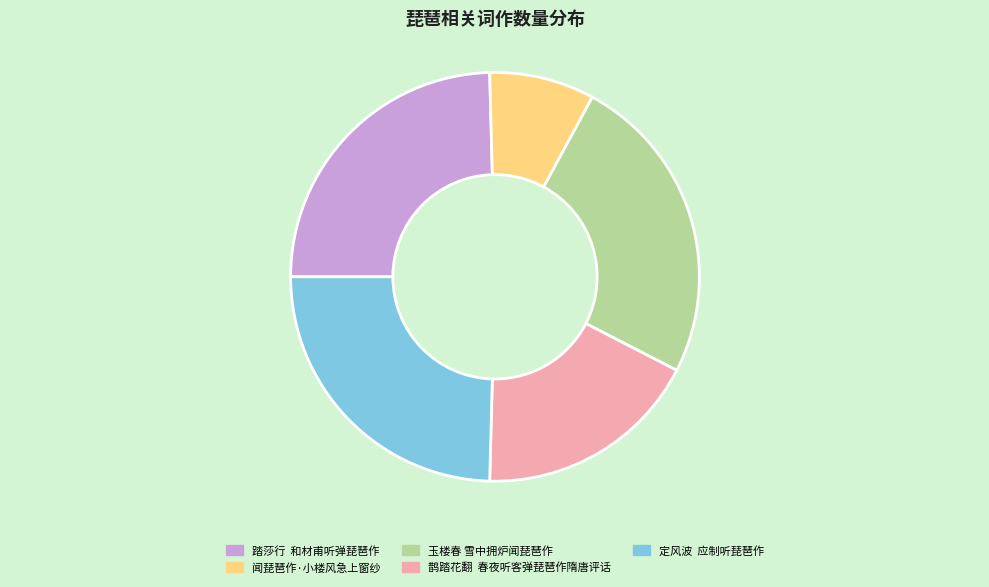

Is the sum of 鹊踏花翻 春夜听客弹琵琶作隋唐评话 and 闻琵琶作·小楼风急上窗纱 greater than half?

No